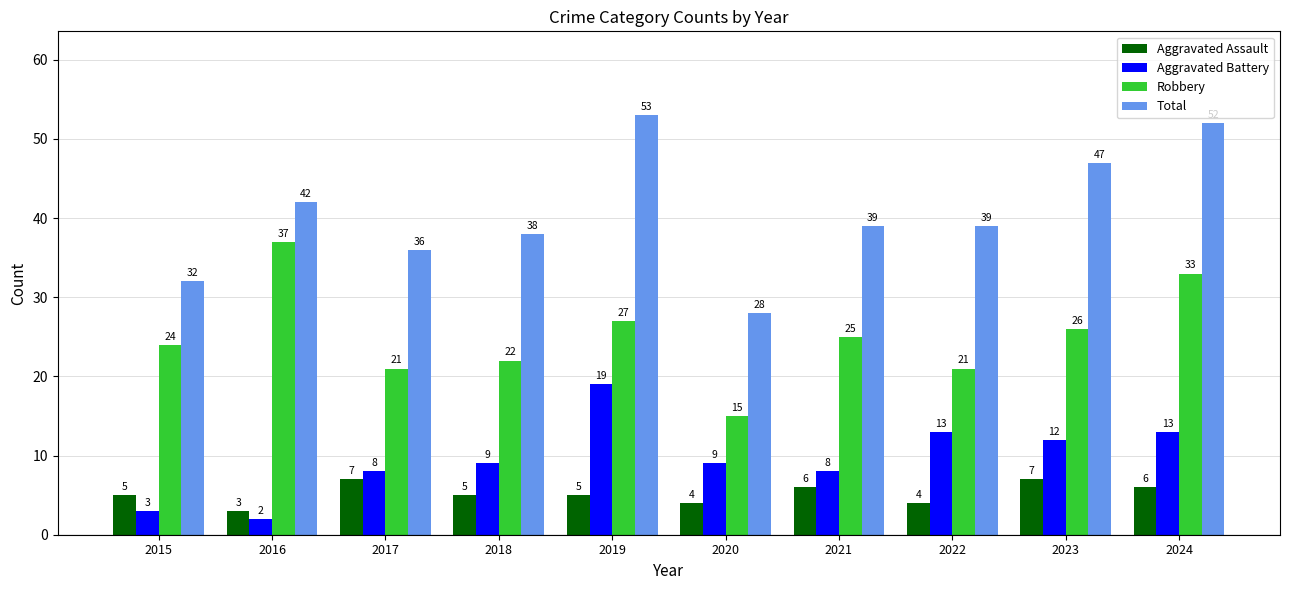

How many bars are there in total?

40